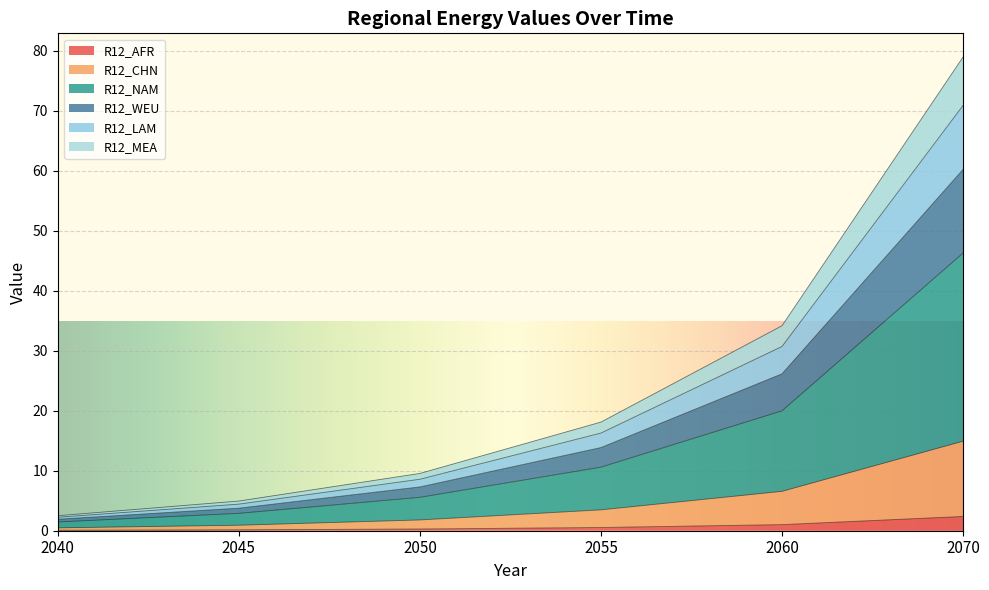

At which category is the sum across all series the highest?

2070